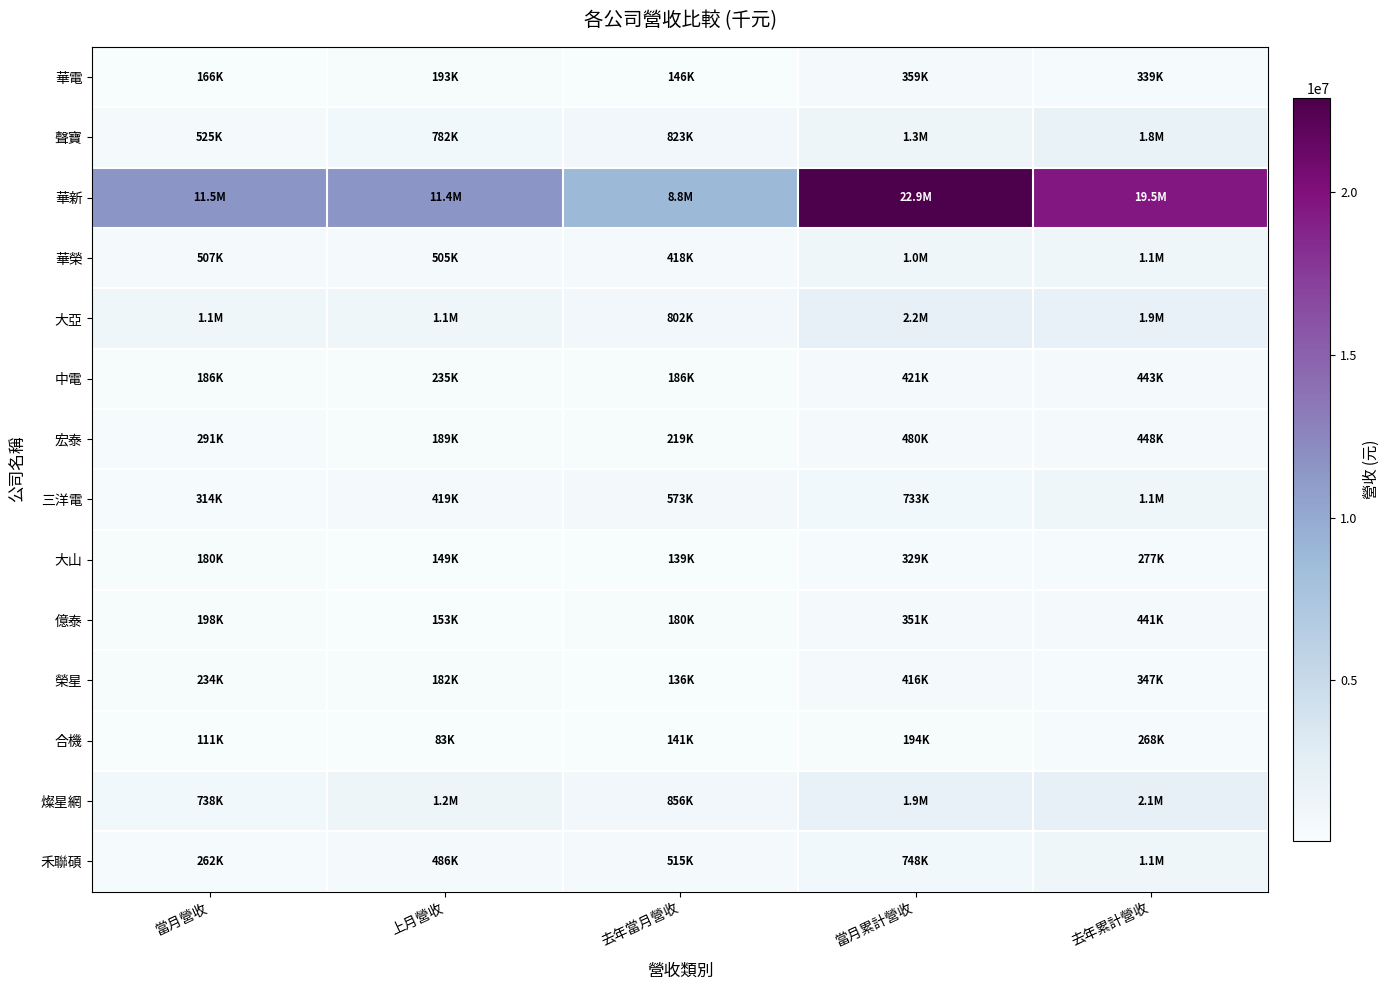

Reading right to left, list all the values displayed in this chart.

華電: 去年累計營收=339338	當月累計營收=358942	去年當月營收=145800	上月營收=192680	當月營收=166262
聲寶: 去年累計營收=1806973	當月累計營收=1307042	去年當月營收=823011	上月營收=782166	當月營收=524876
華新: 去年累計營收=19547788	當月累計營收=22884408	去年當月營收=8818875	上月營收=11425328	當月營收=11459081
華榮: 去年累計營收=1060754	當月累計營收=1012189	去年當月營收=418188	上月營收=504870	當月營收=507319
大亞: 去年累計營收=1898547	當月累計營收=2192754	去年當月營收=802280	上月營收=1098341	當月營收=1094413
中電: 去年累計營收=443249	當月累計營收=421276	去年當月營收=185531	上月營收=235051	當月營收=186225
宏泰: 去年累計營收=447772	當月累計營收=480251	去年當月營收=219079	上月營收=189235	當月營收=291016
三洋電: 去年累計營收=1077086	當月累計營收=733036	去年當月營收=572941	上月營收=418914	當月營收=314121
大山: 去年累計營收=277013	當月累計營收=329015	去年當月營收=138867	上月營收=148687	當月營收=180328
億泰: 去年累計營收=441174	當月累計營收=350730	去年當月營收=179598	上月營收=152688	當月營收=198042
榮星: 去年累計營收=347424	當月累計營收=415805	去年當月營收=135800	上月營收=181745	當月營收=234060
合機: 去年累計營收=267651	當月累計營收=193528	去年當月營收=141179	上月營收=82952	當月營收=110576
燦星網: 去年累計營收=2094574	當月累計營收=1935196	去年當月營收=855655	上月營收=1197174	當月營收=738022
禾聯碩: 去年累計營收=1118514	當月累計營收=748301	去年當月營收=514794	上月營收=486049	當月營收=262252